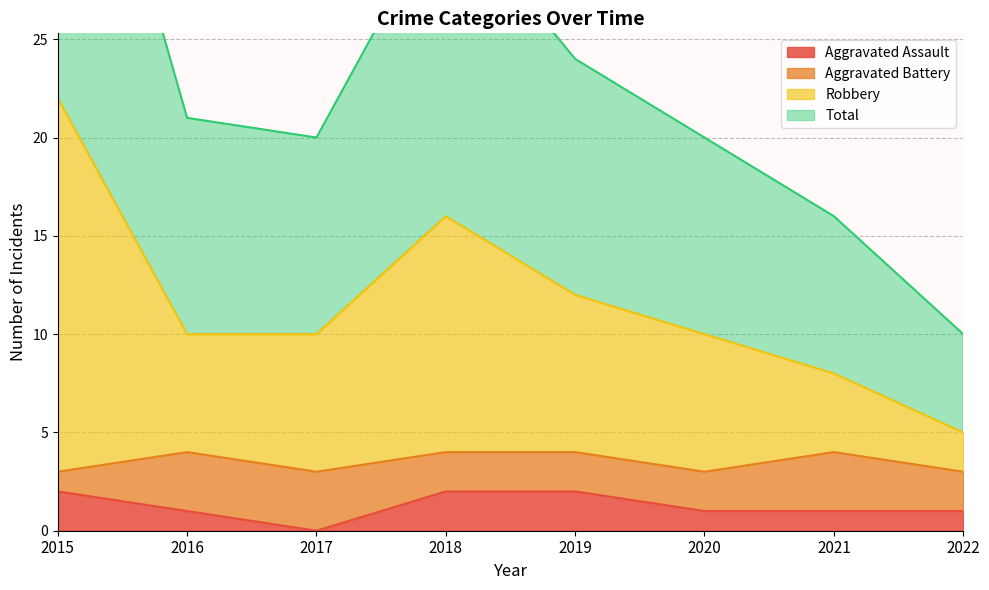

The value of Aggravated Assault at 2017 is 0. True or false?

True